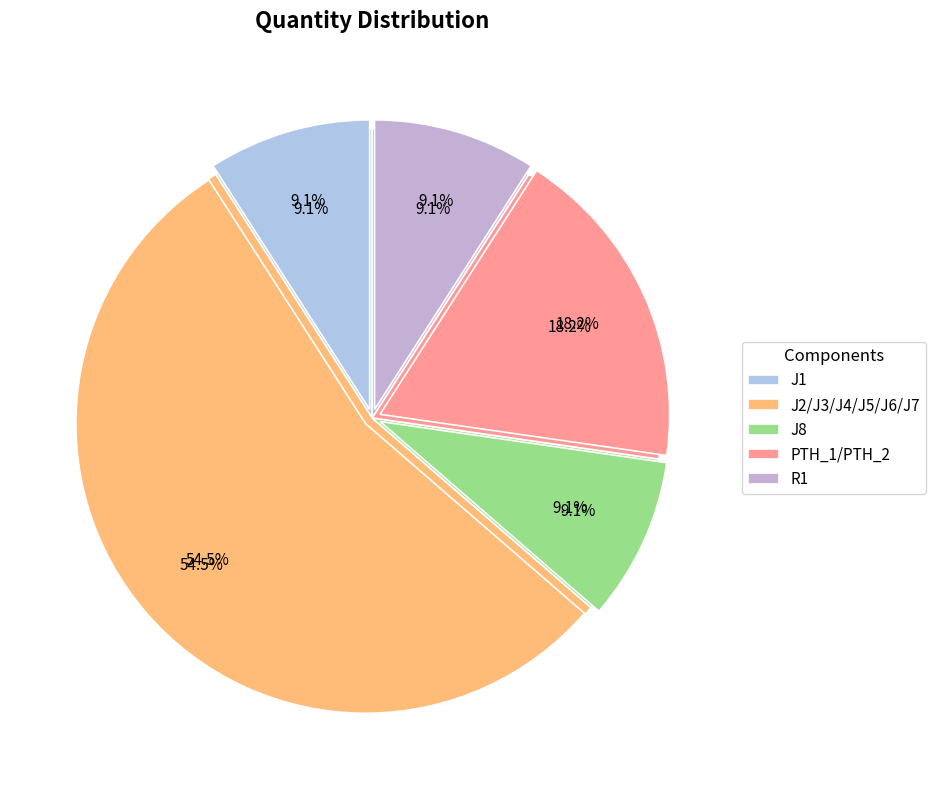

To the nearest percent, what is the average slice percentage?

20%